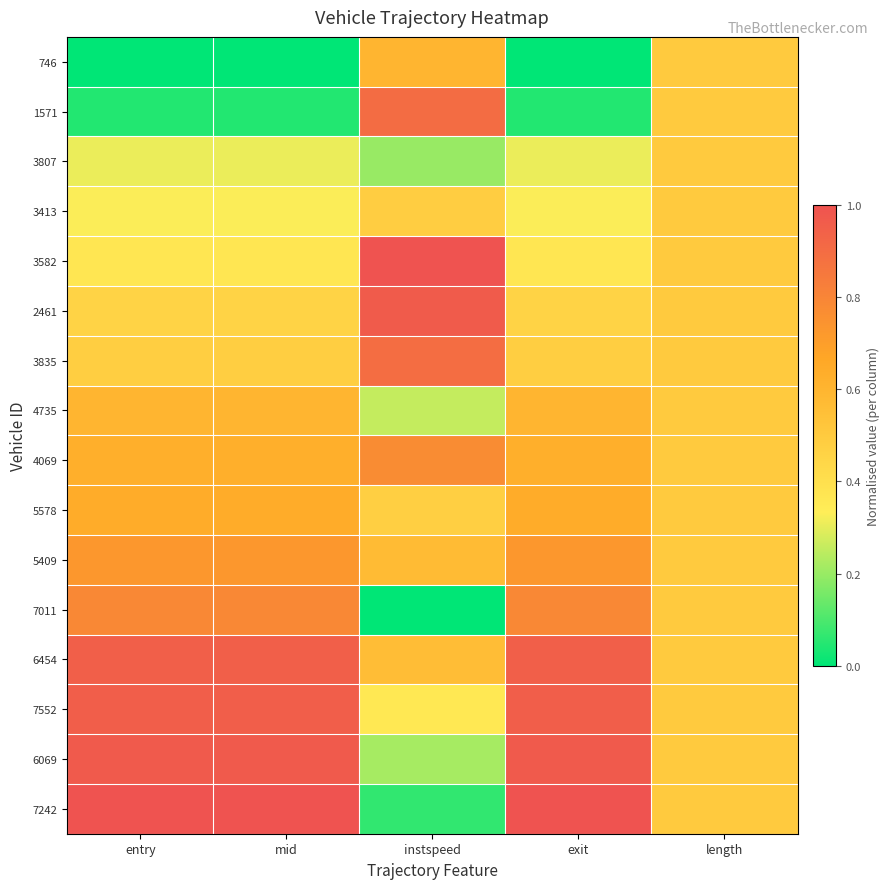

At which category does the chart reach its minimum across all series?

entry